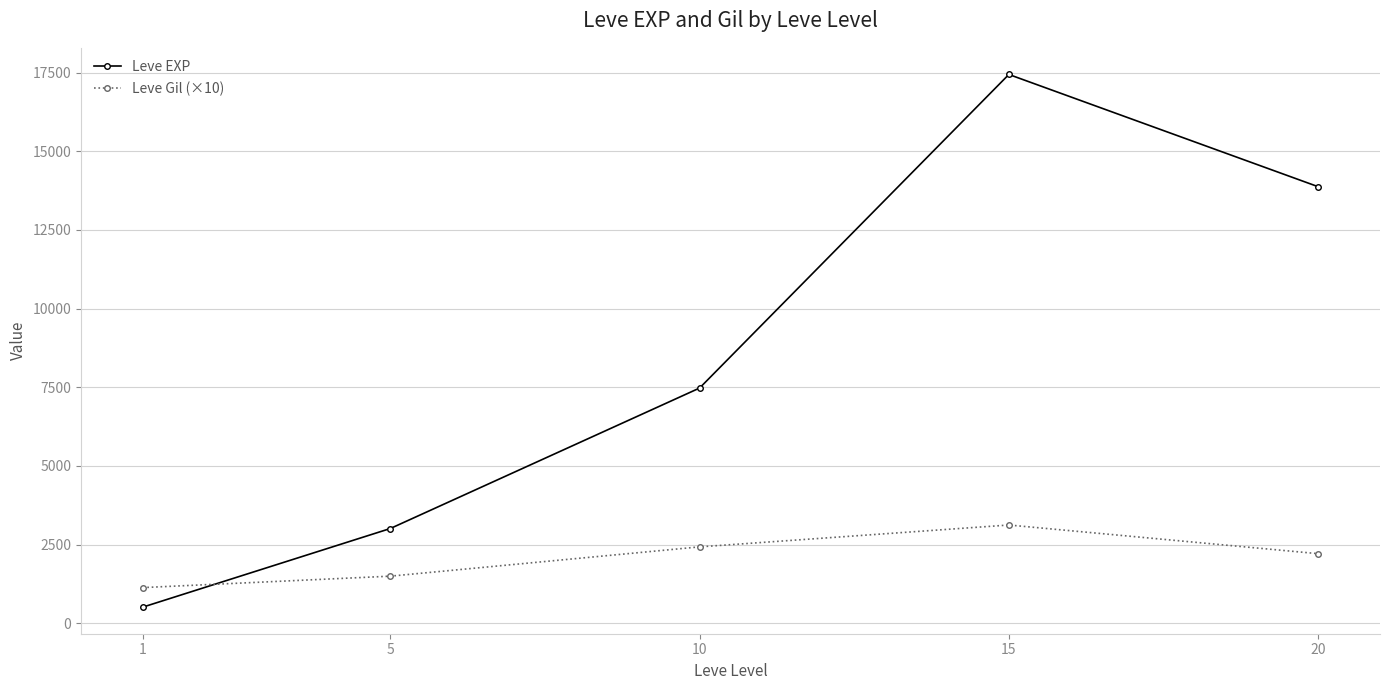

The value of Leve EXP at 1 is 510.2. True or false?

True